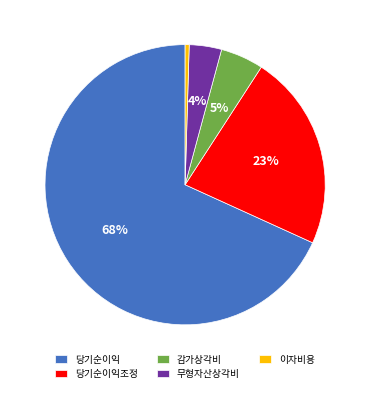

To the nearest percent, what is the average slice percentage?

20%